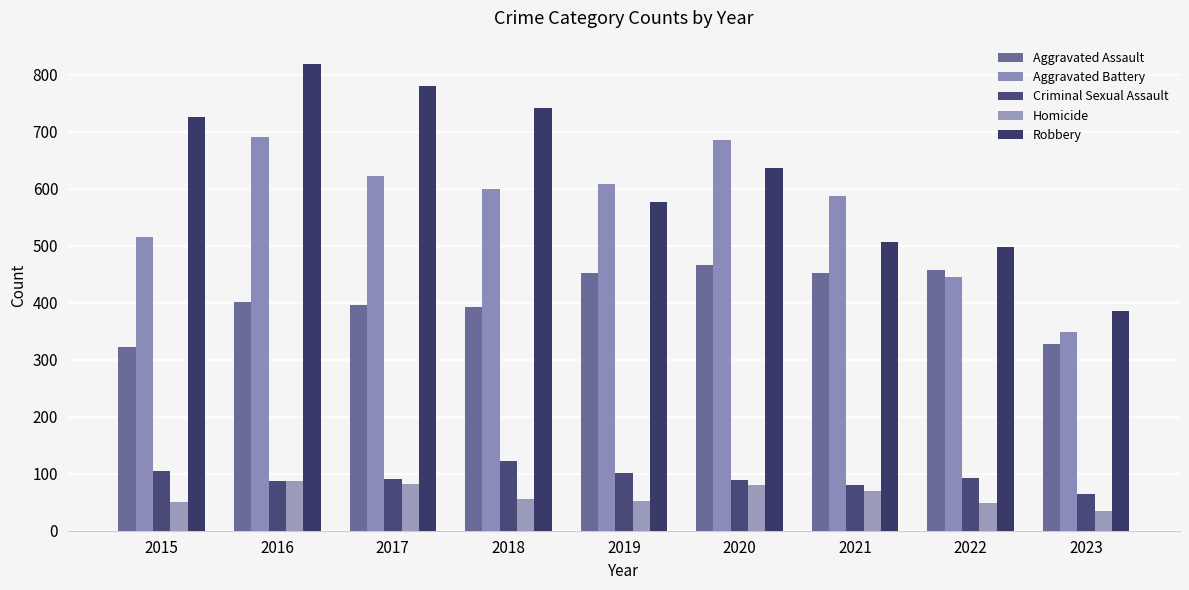

What is the difference between the highest and lowest values at 2022?

448